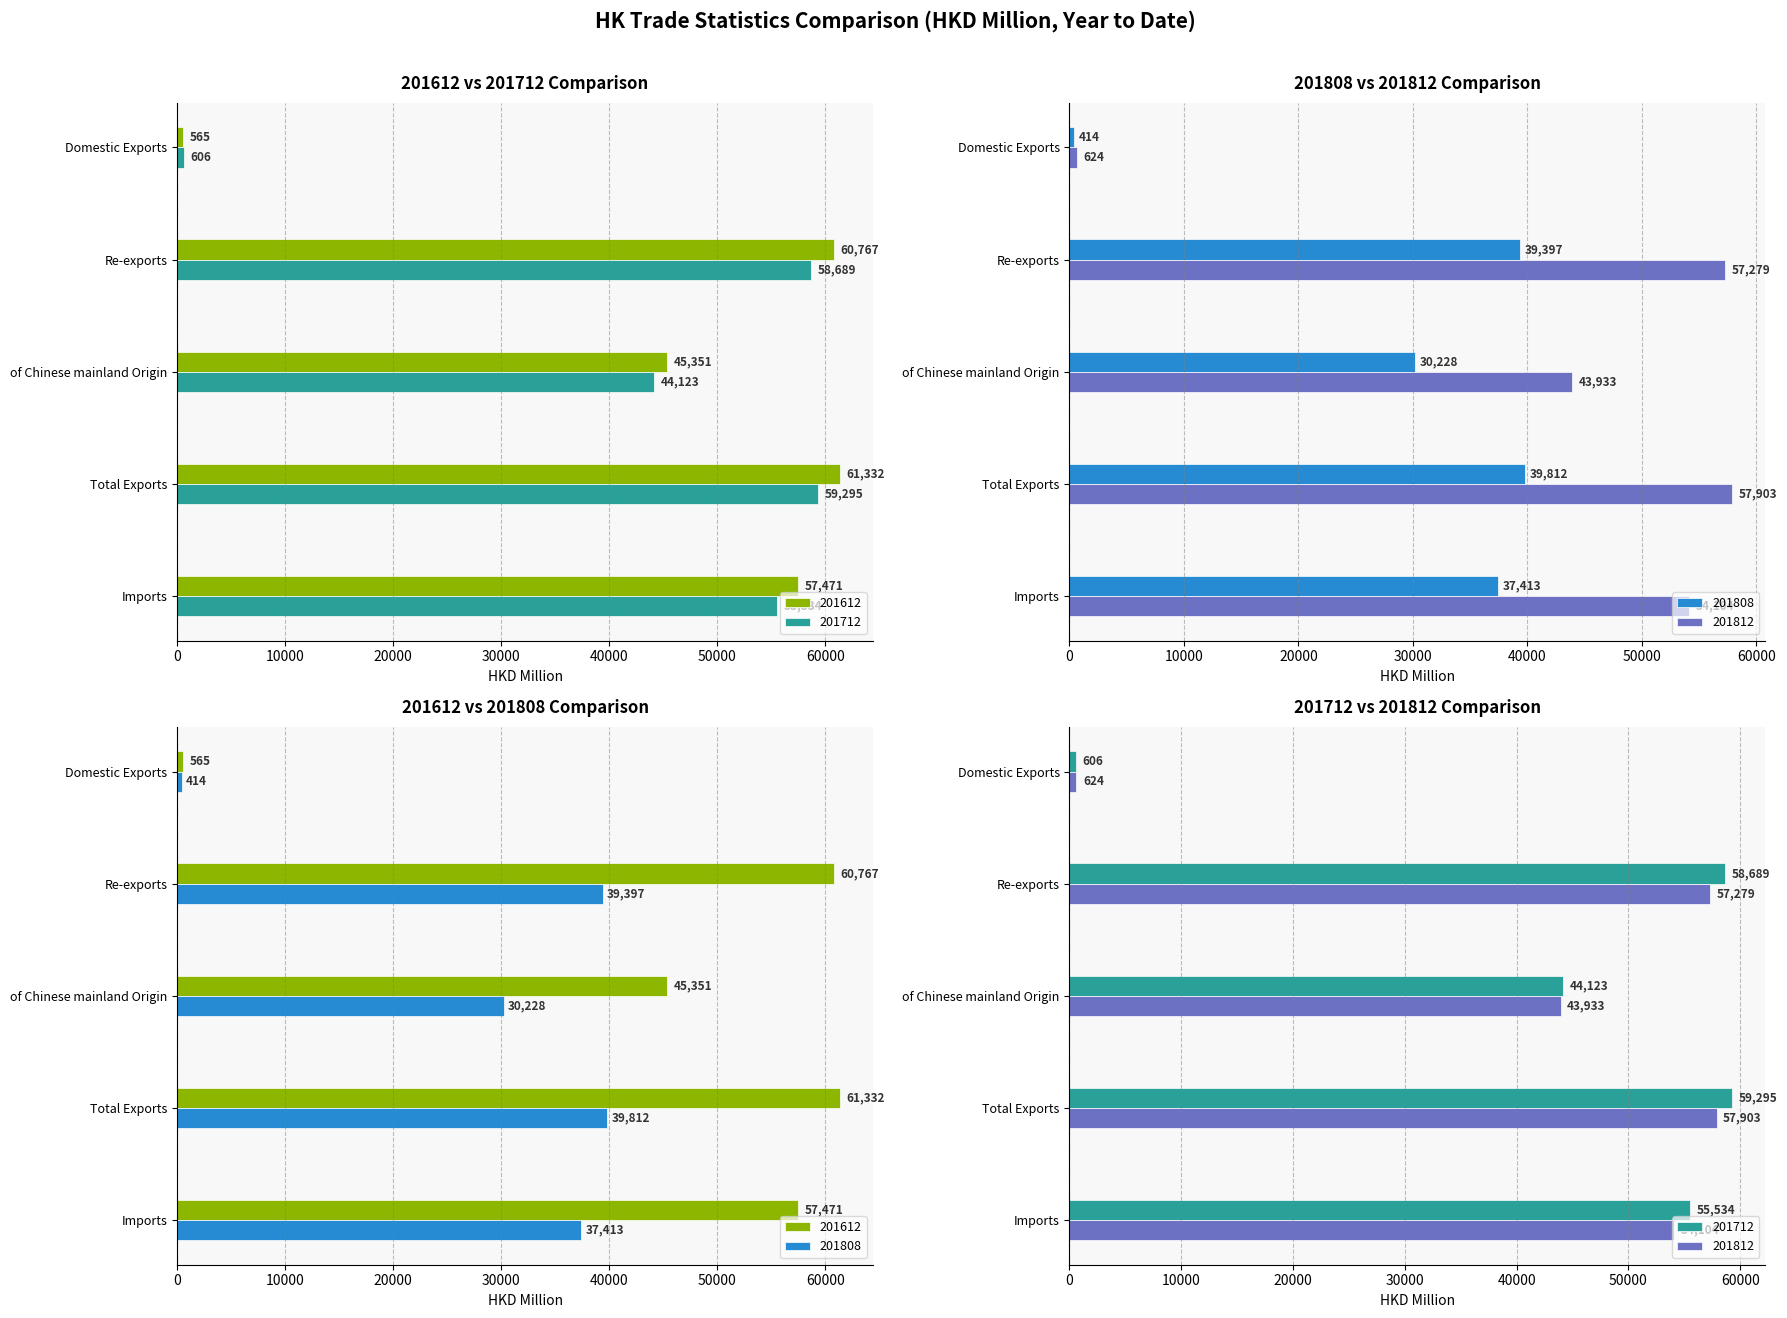

Reading right to left, what are all the values shown in this chart?

201612: 57470.6	61332.1	45350.8	60767.2	564.9
201712: 55533.9	59294.8	44123.3	58689.1	605.7
201808: 37413.4	39811.6	30228.3	39397.4	414.2
201812: 54104.1	57903.5	43932.8	57279.5	624.0